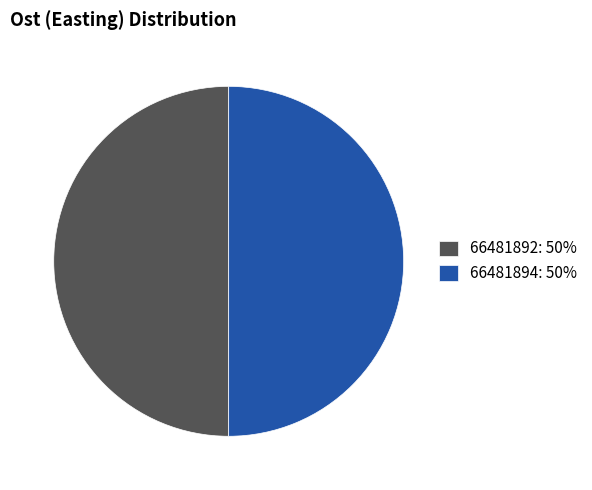

The 66481894 slice represents 50% of the pie. True or false?

True